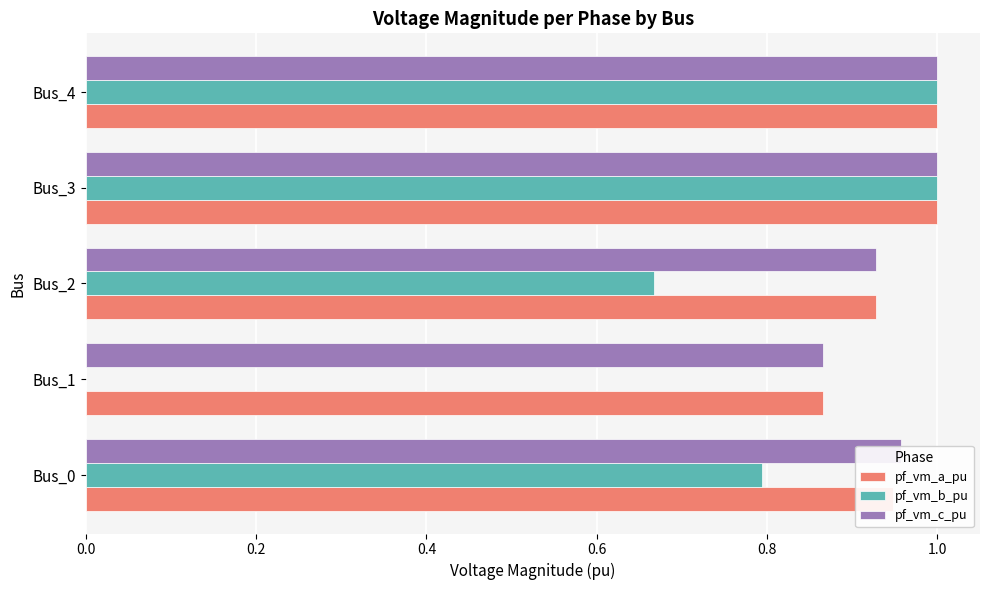

What is the sum of all pf_vm_a_pu values?

4.7